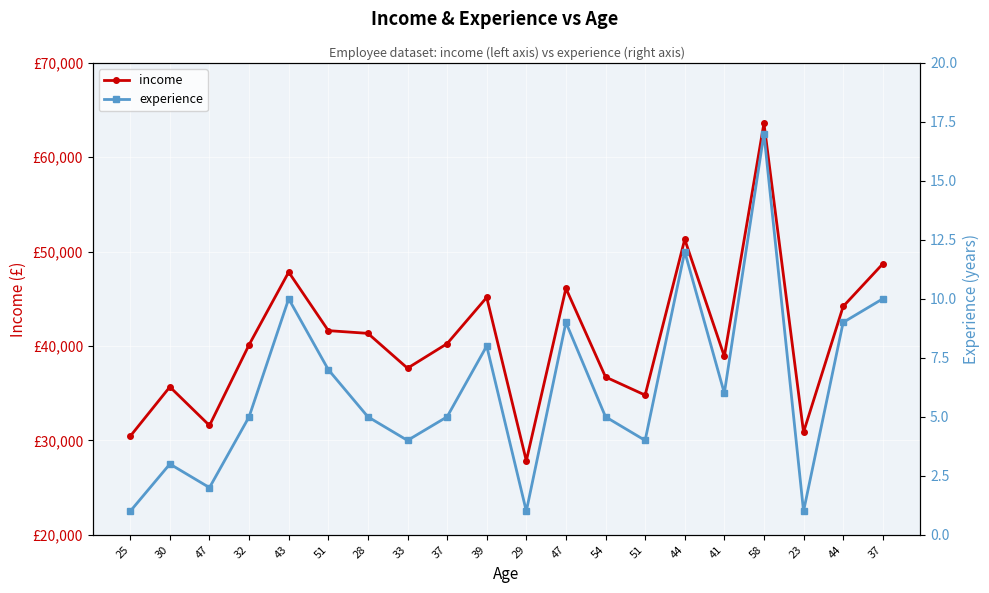

Which series changed the most between 44 and 37?

income